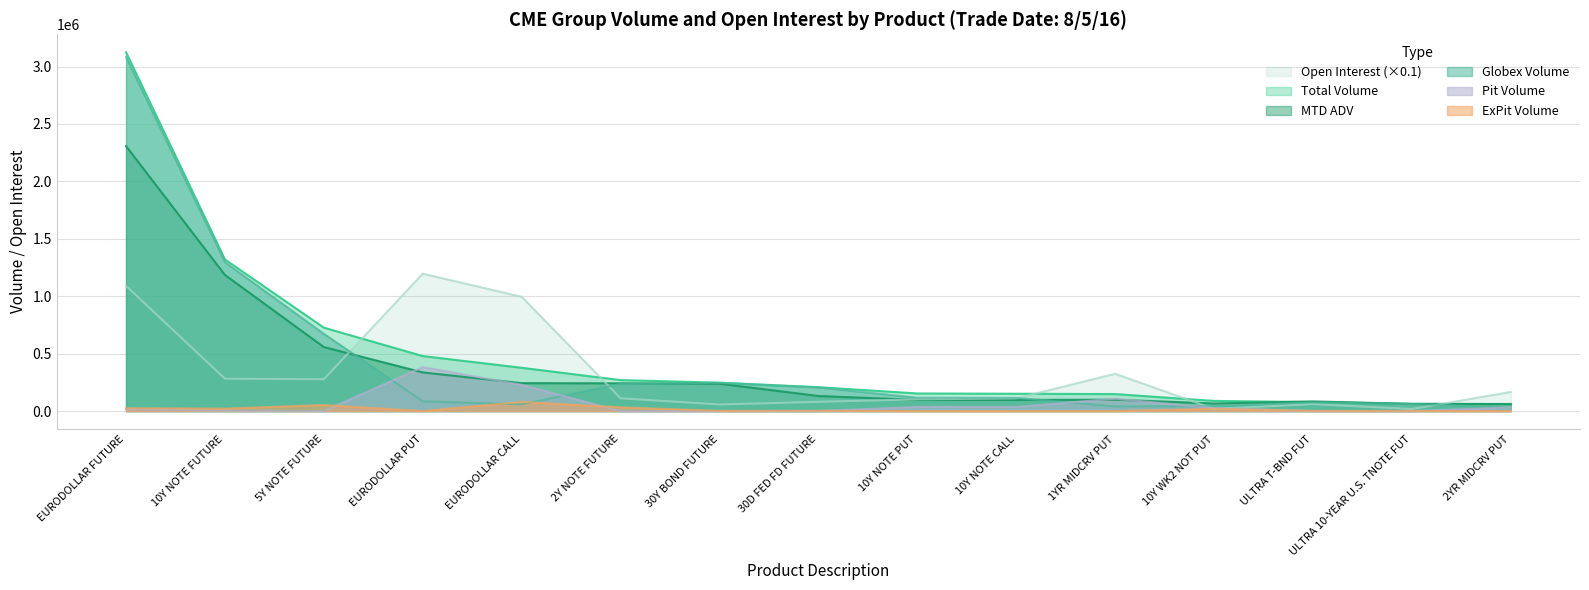

True or false: ExPit Volume has more than 2 points higher than both neighbors.

True